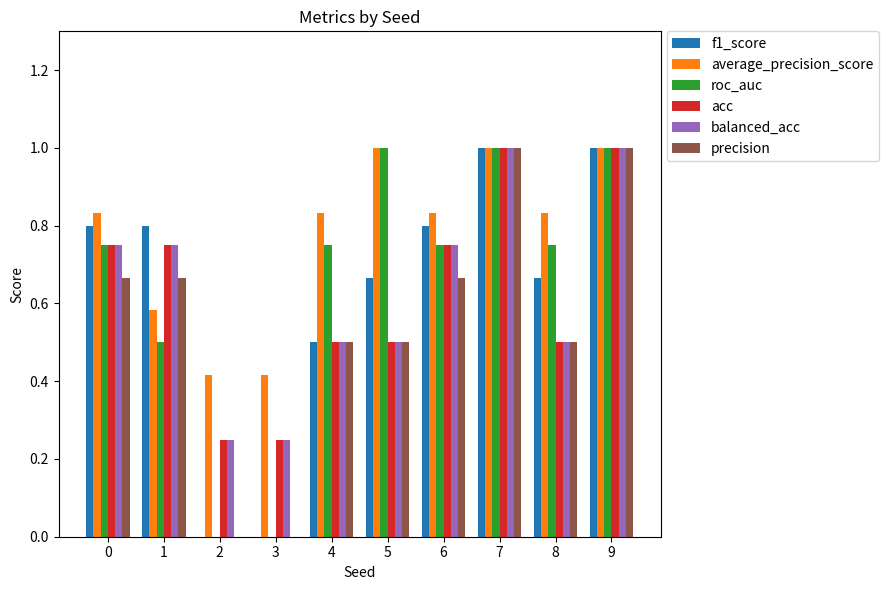

What is the sum of all roc_auc values?

6.5